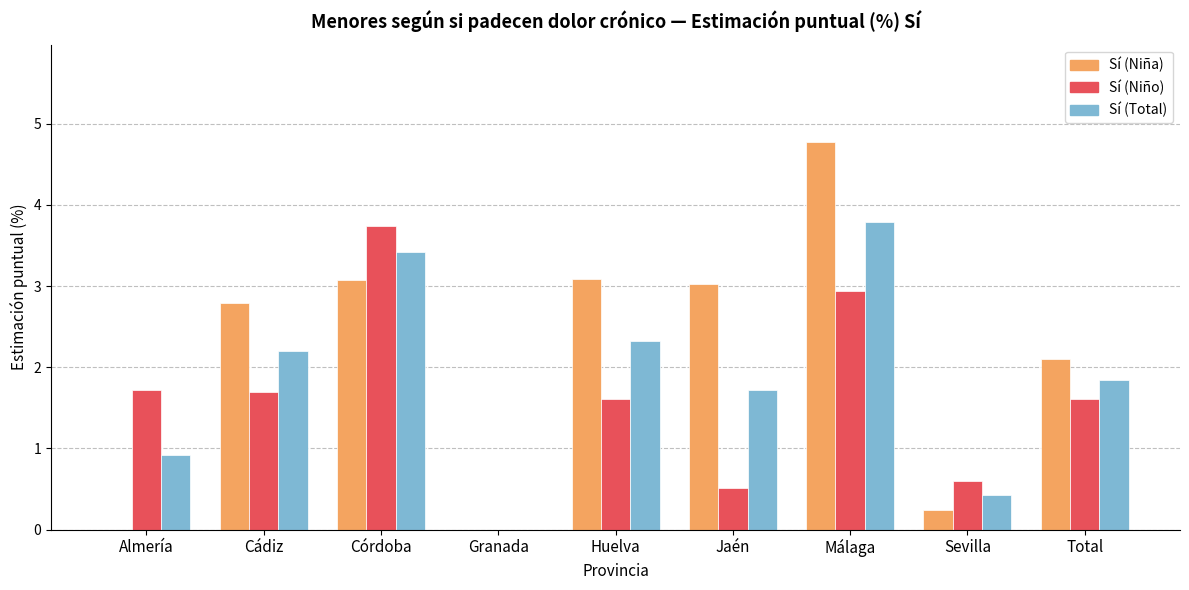

Which series has the widest spread of values?

Sí (Niña)